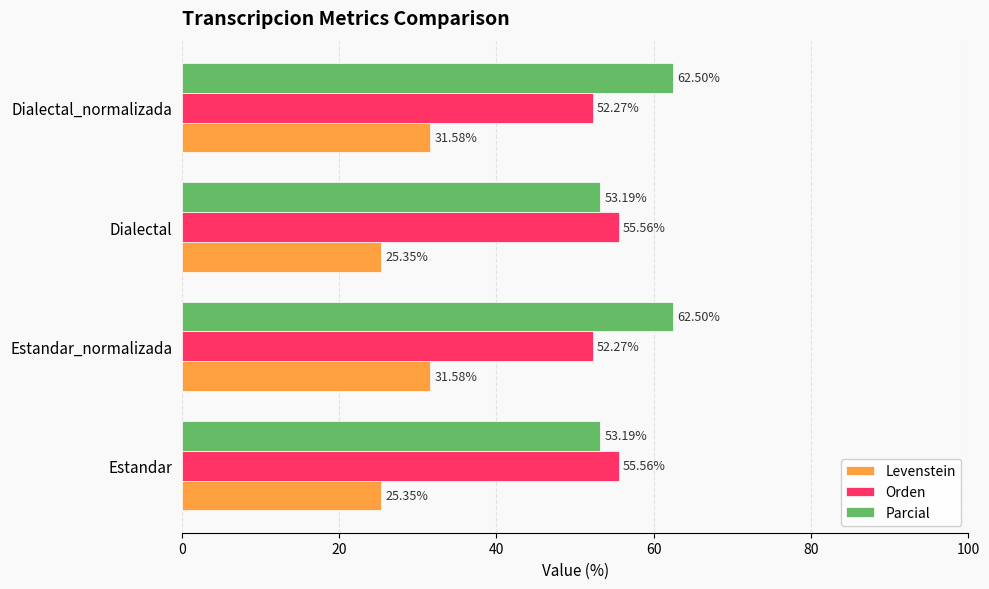

Rank the series by their maximum value, from highest to lowest.

Parcial, Orden, Levenstein